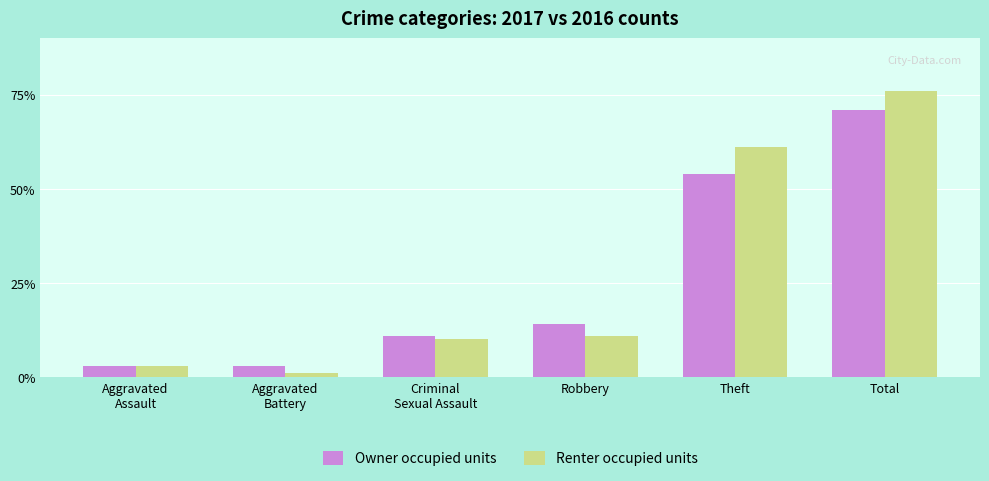

What is the maximum value shown in the chart?

76